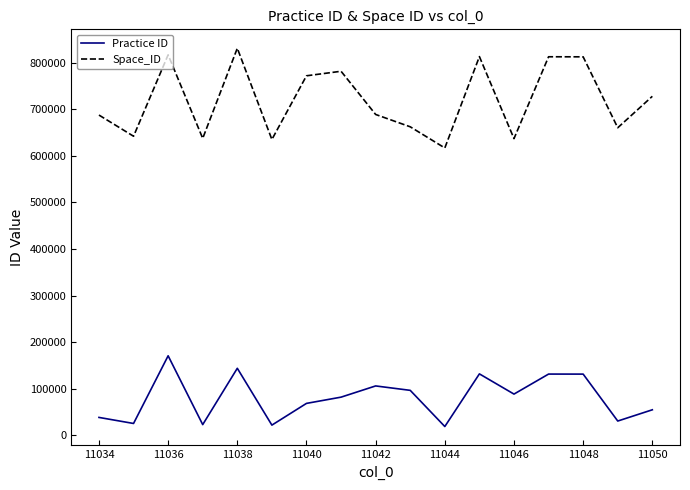

True or false: Space_ID and Practice ID intersect in this chart.

False